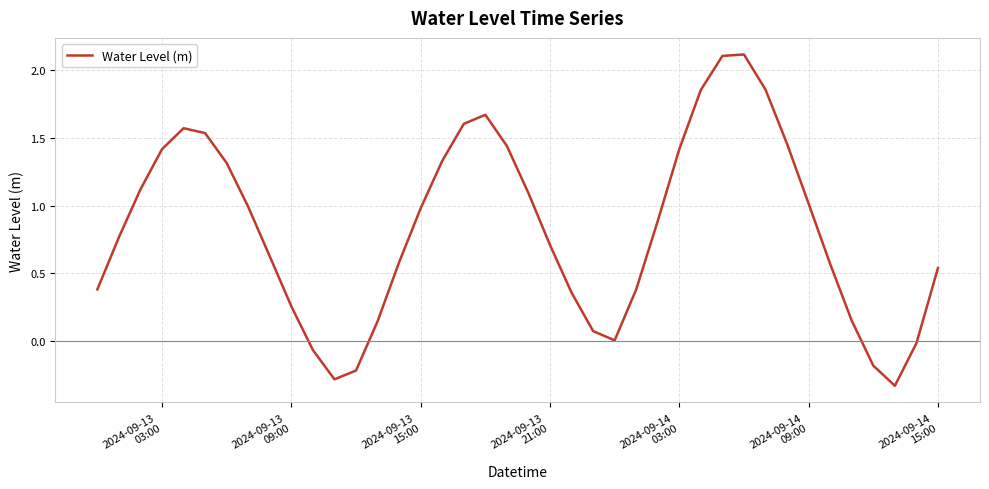

What is the greatest value displayed?

2.1